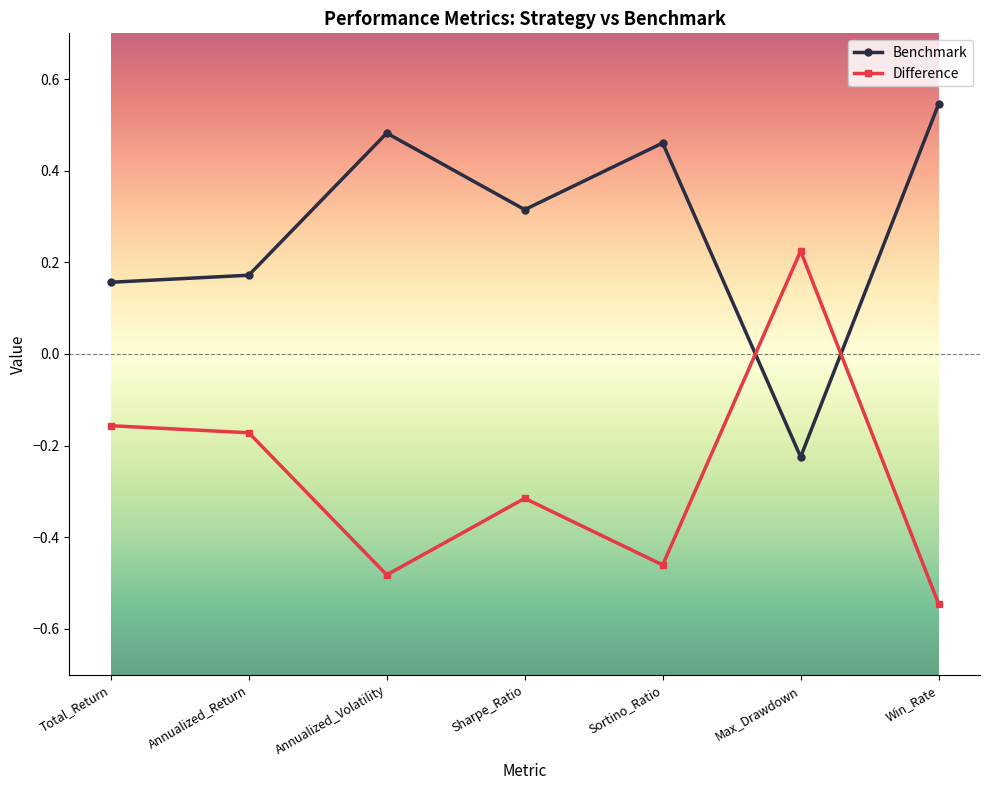

True or false: Benchmark has a value of 0.1 at Annualized_Volatility.

False